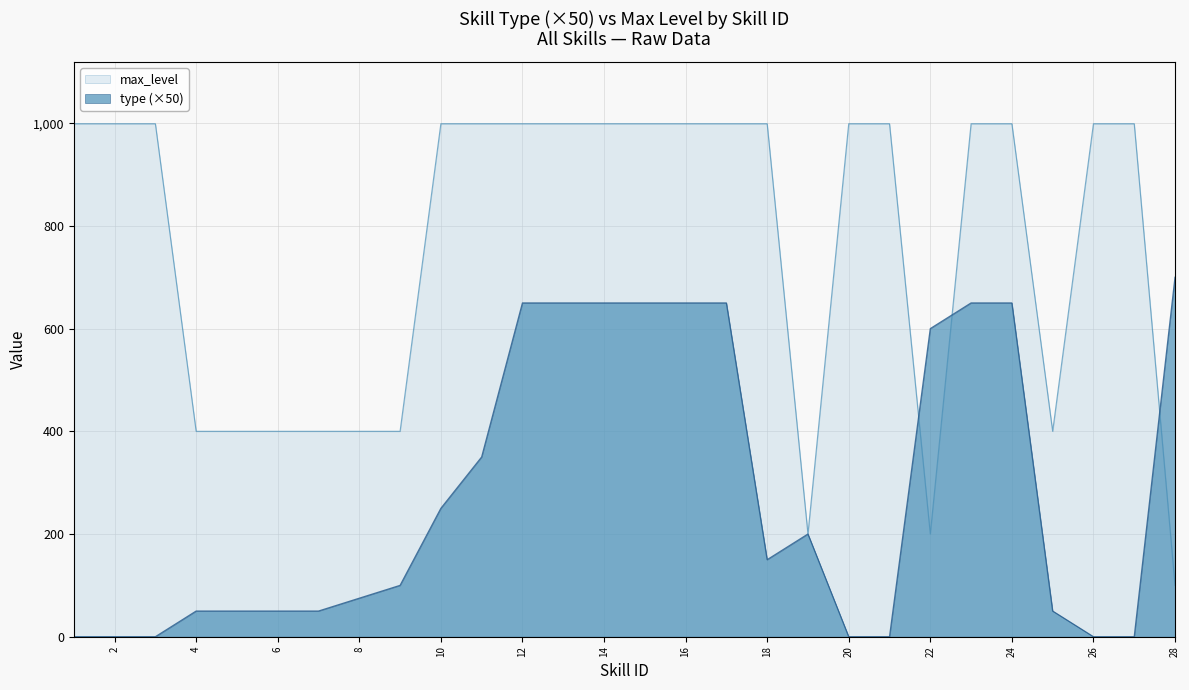

In type, how many points are lower than both neighbors (excluding endpoints)?

1